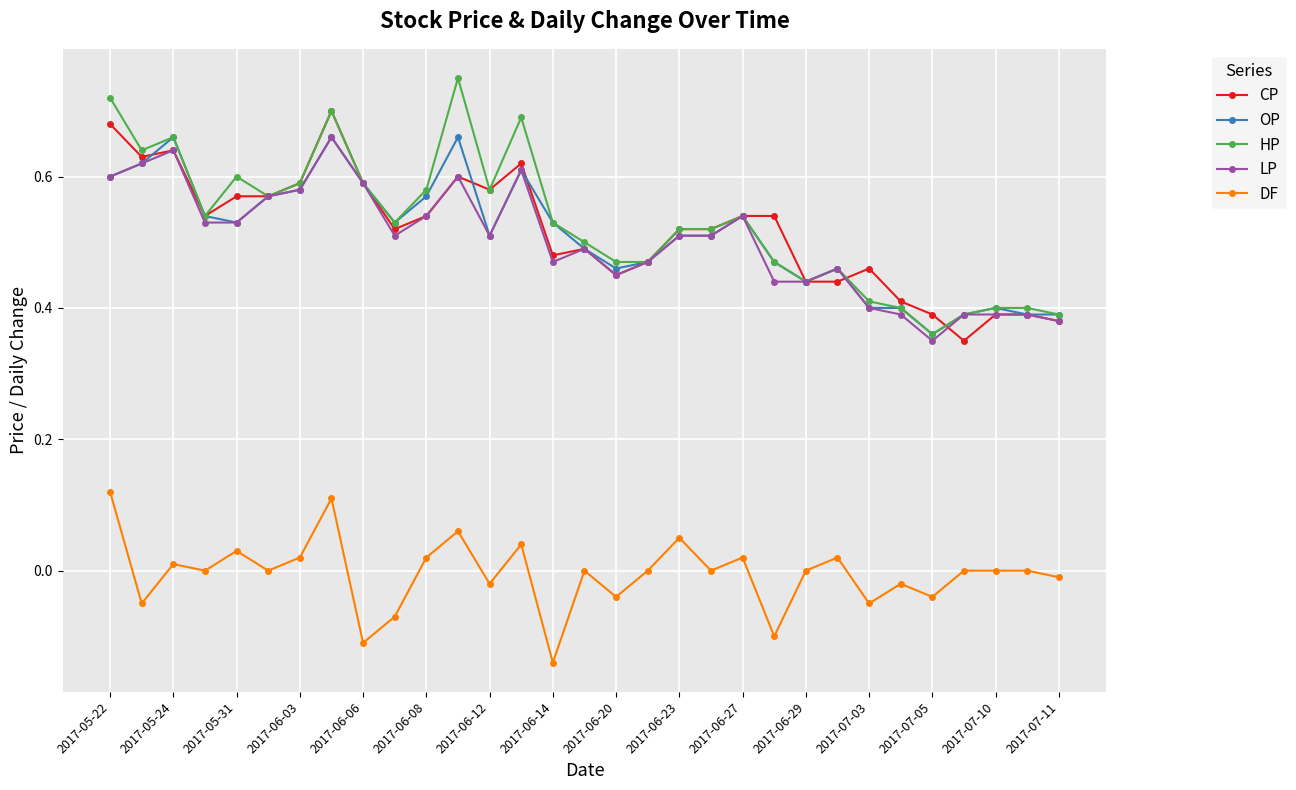

True or false: DF and OP cross at least once.

False